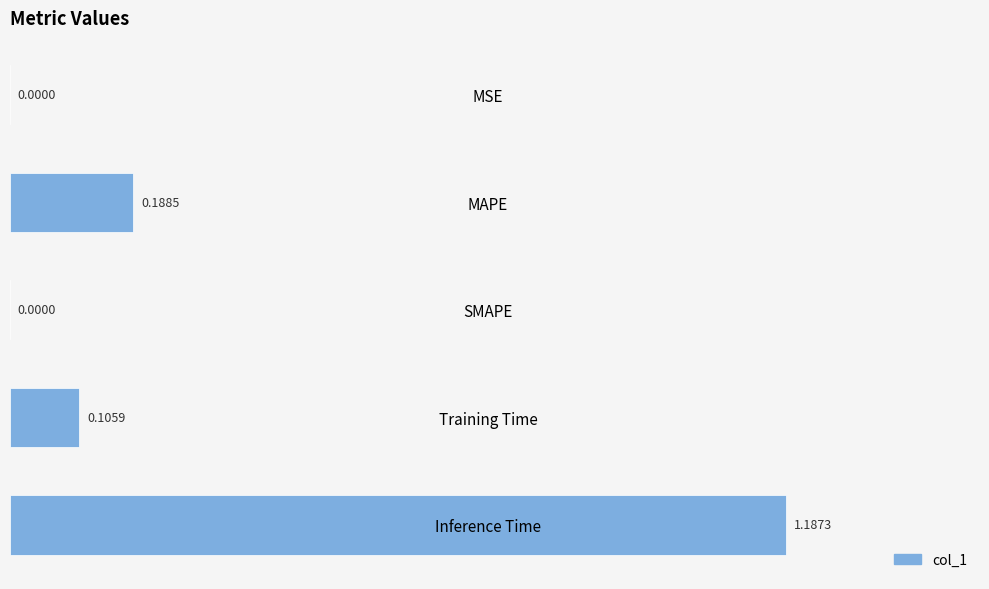

What is the average value?

0.3